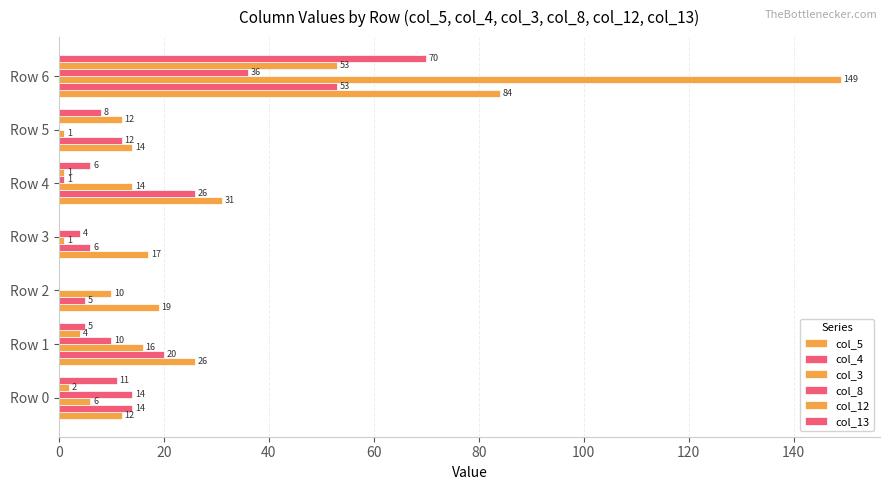

What is the difference between the second highest and second lowest values in the col_12 series?

12